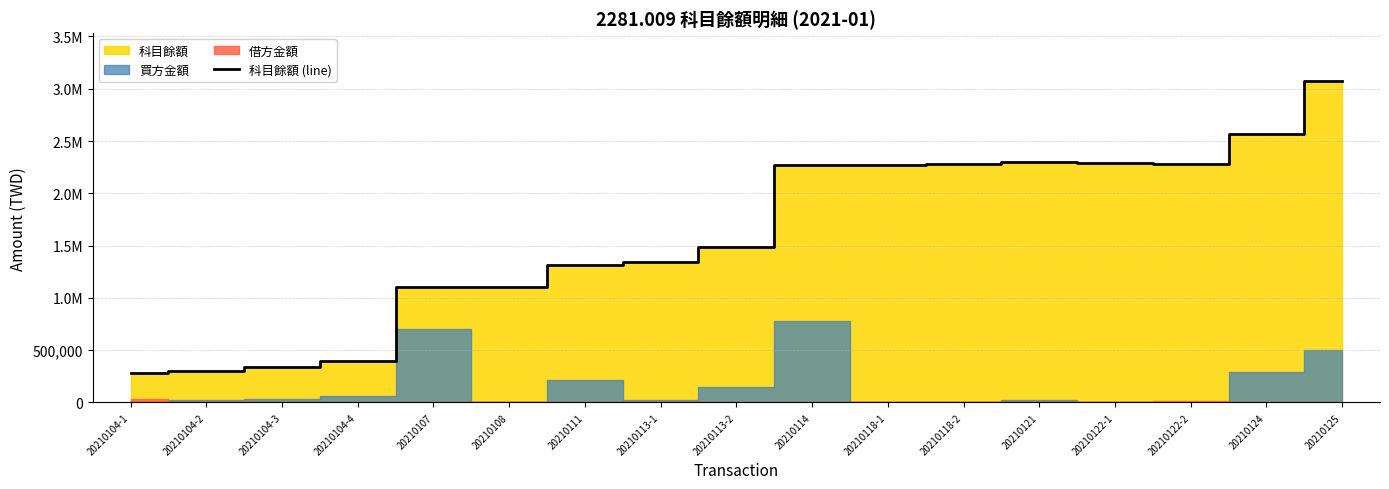

What is the sum of the values at 20210125 and 20210114?

5338885